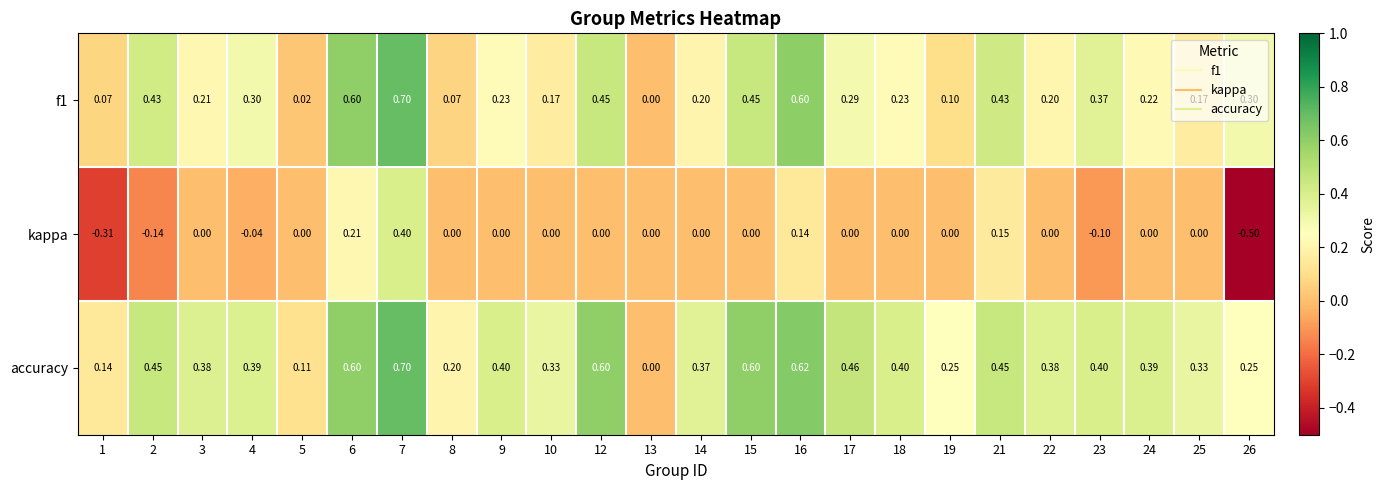

How many series are shown in this chart?

3